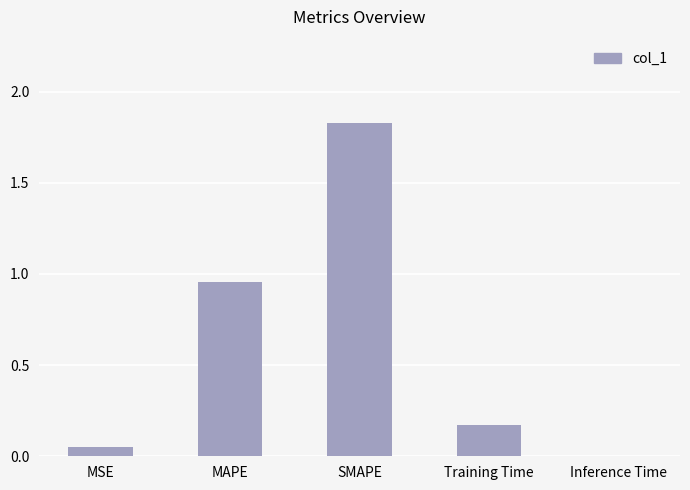

What is the average value?

0.6